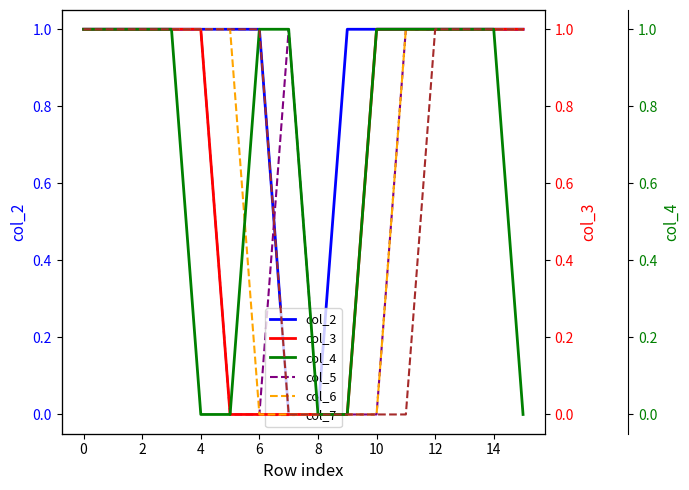

What is the value of the col_2 point at the 3rd from the left?

1